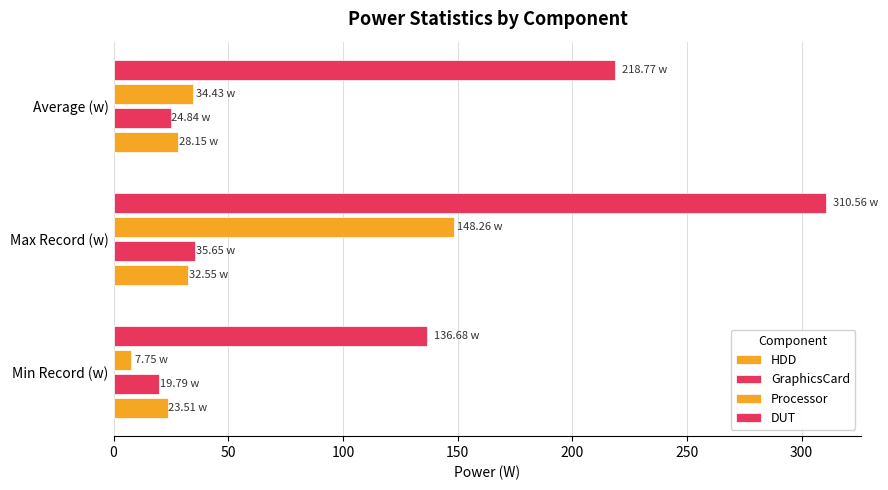

What is the difference between the second highest and minimum values in the Processor series?

26.7